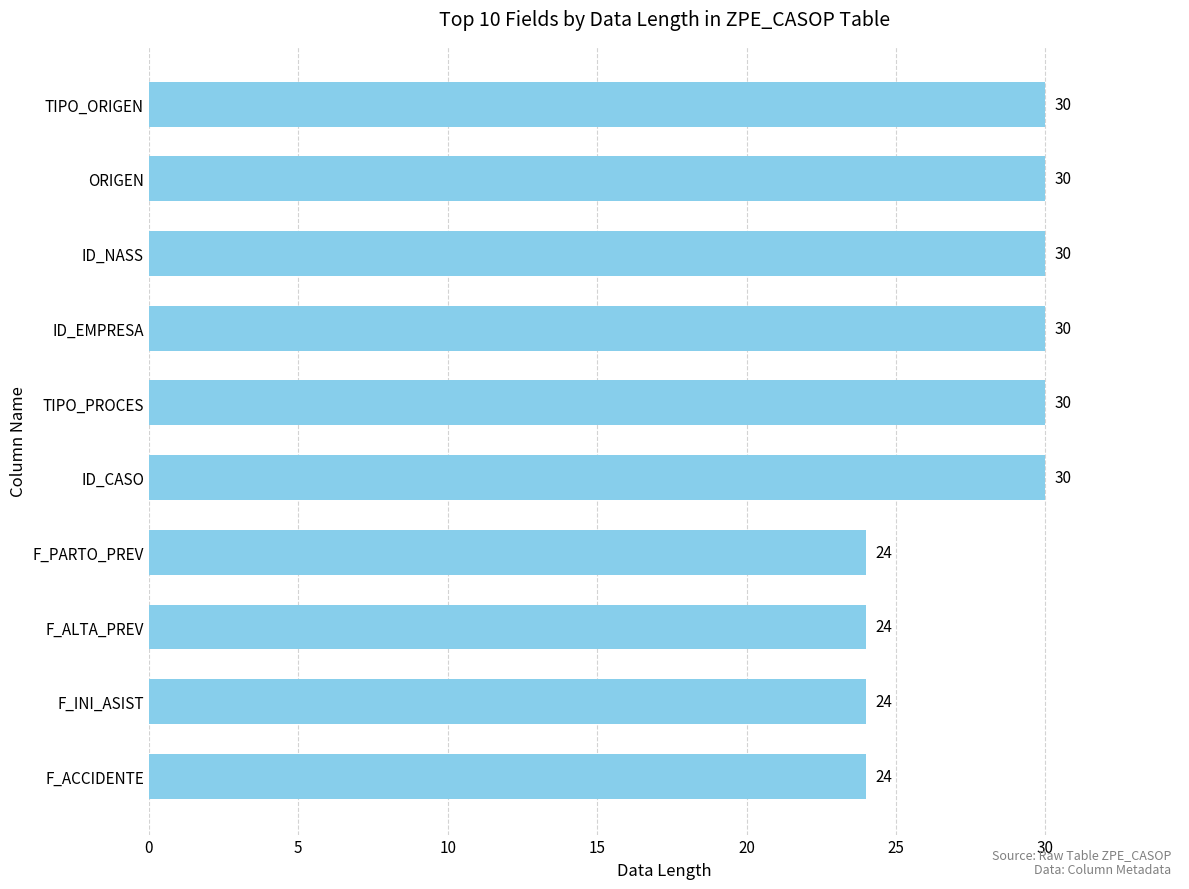

Count the values in the range 24 to 30.

10